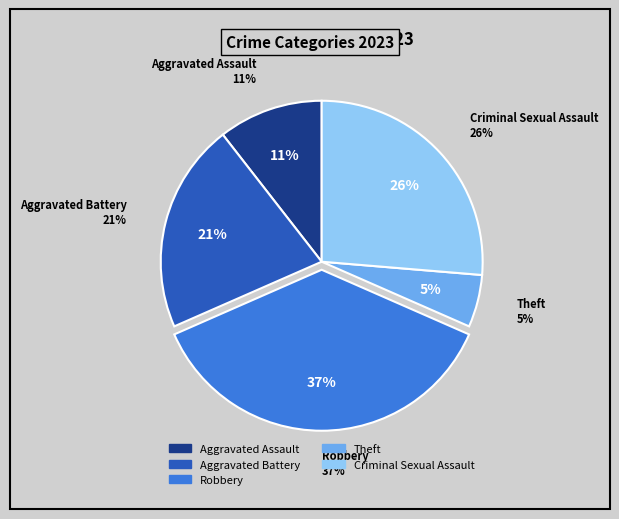

How many slices are in this pie chart?

5